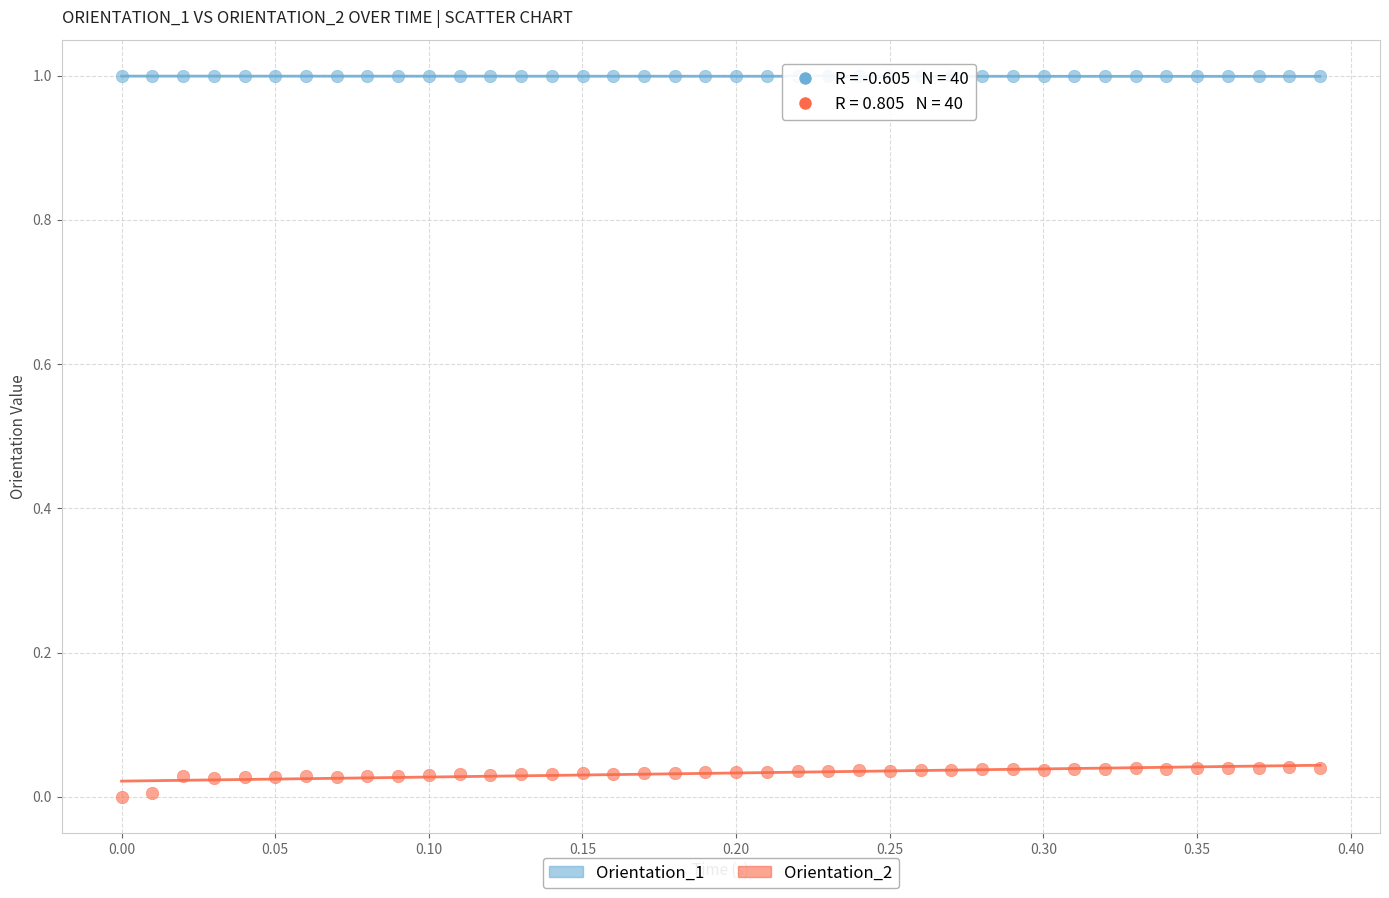

Which series has the largest Y range (max minus min)?

Orientation_2